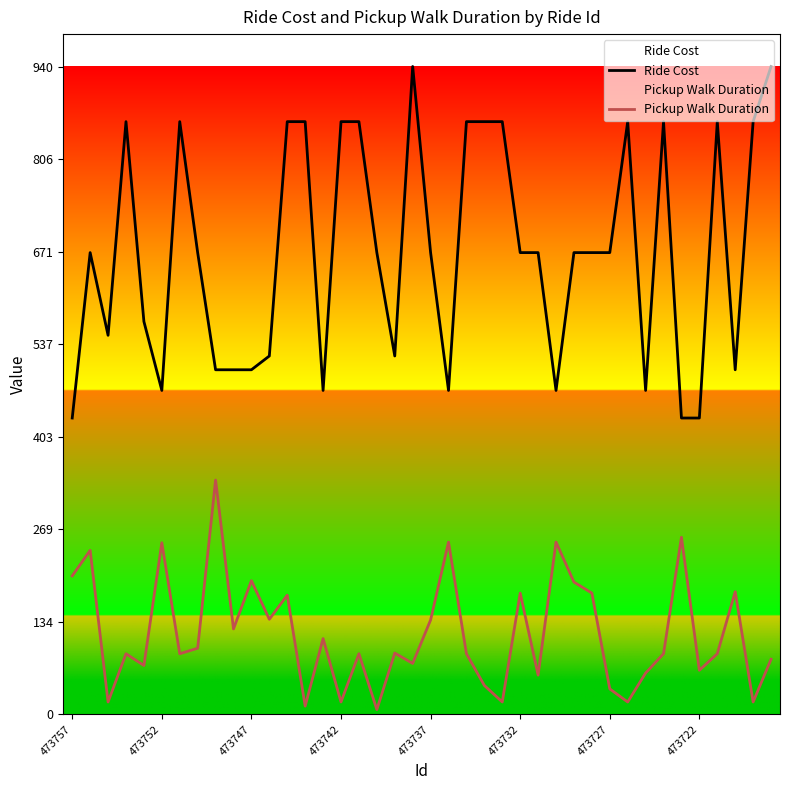

True or false: Pickup Walk Duration and Ride Cost cross at least once.

False